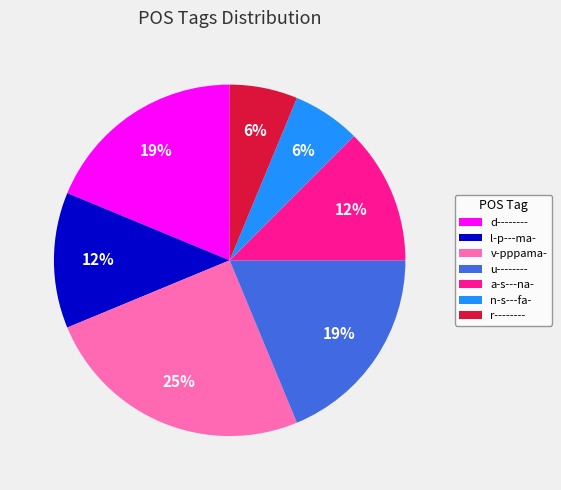

To the nearest percent, what percentage of the pie is n-s---fa-?

6%